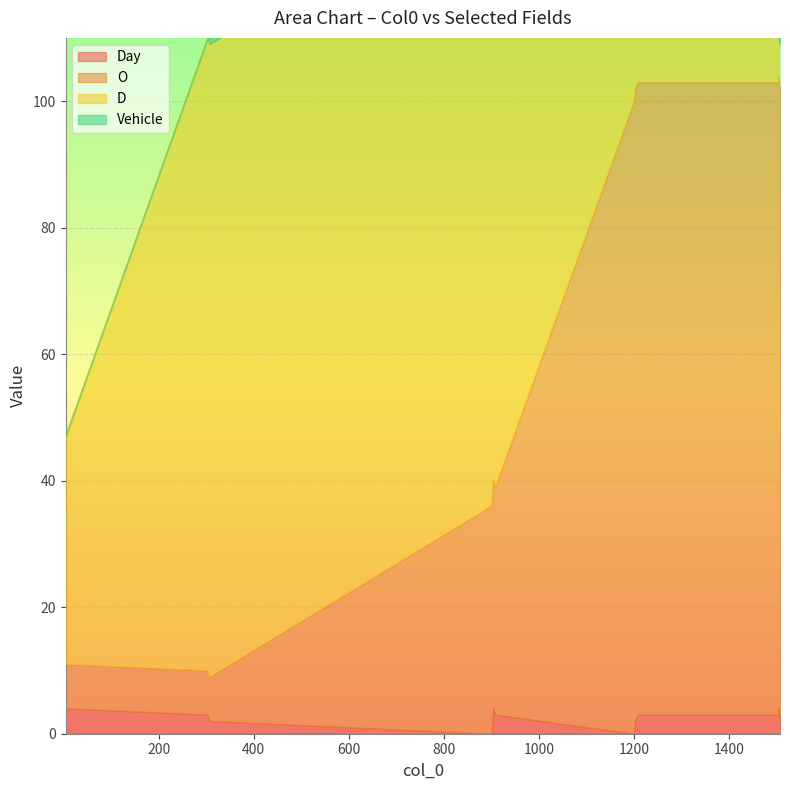

What is the difference between the maximum and minimum values in the D series?

93